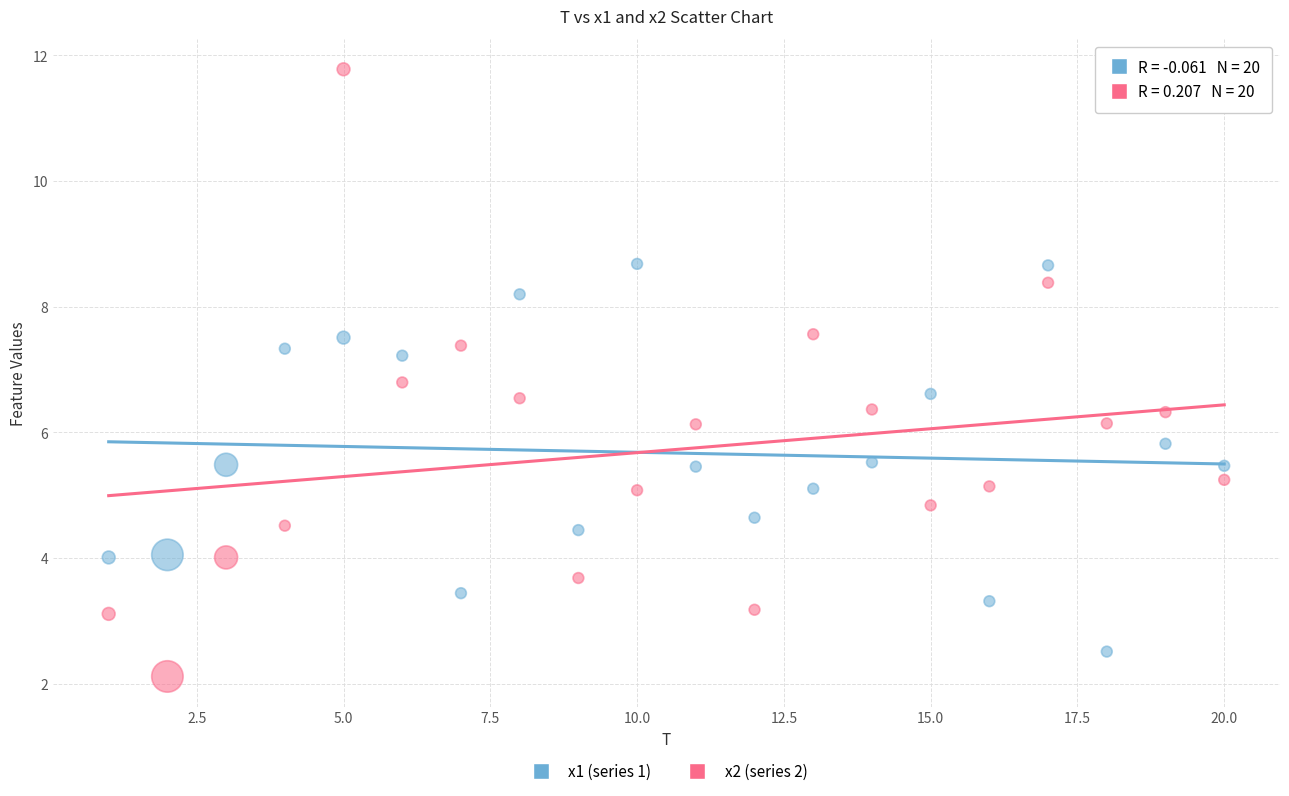

What is the X range (max minus min) for the scatter plot?

19.0